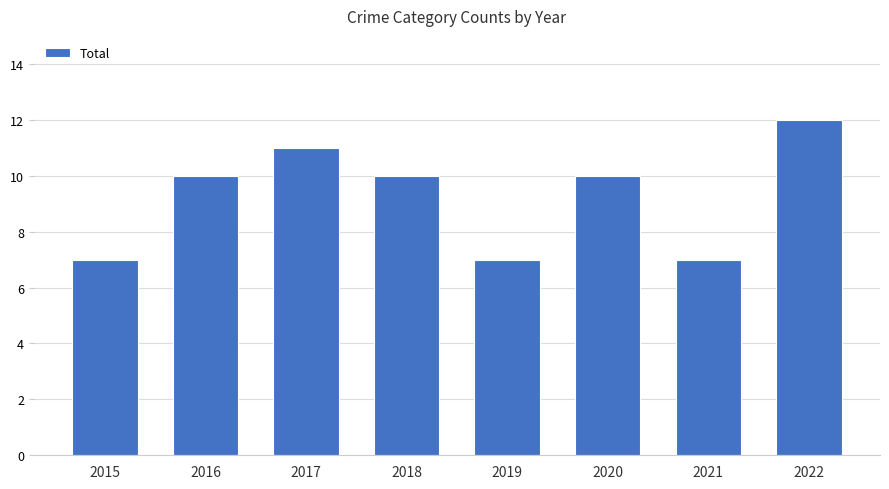

At which category does the chart reach its peak across all series?

2022